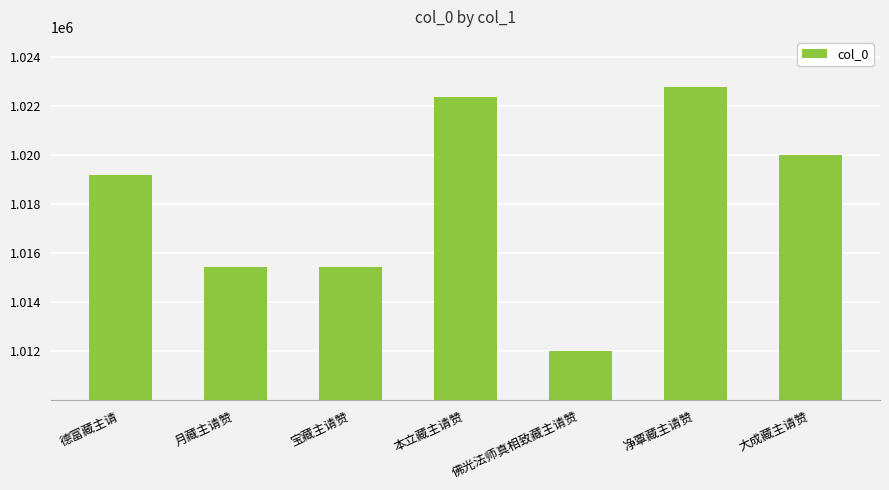

What is the minimum value shown in the chart?

1012029